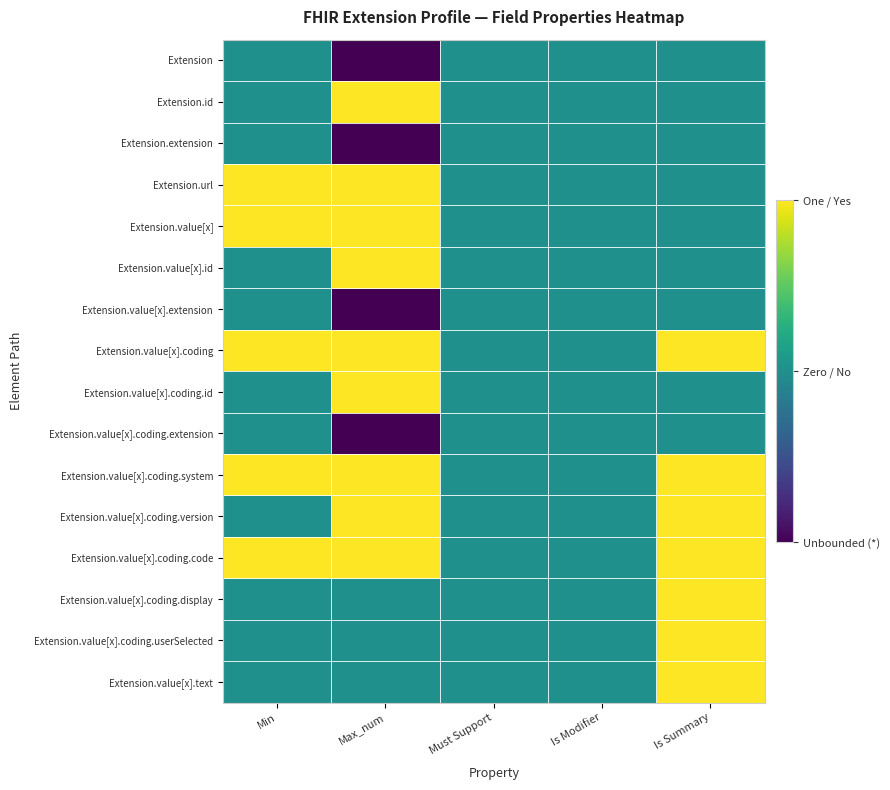

Reading left to right, extract all data points from this chart.

Extension: Min=0	Max_num=-1	Must Support=0	Is Modifier=0	Is Summary=0
Extension.id: Min=0	Max_num=1	Must Support=0	Is Modifier=0	Is Summary=0
Extension.extension: Min=0	Max_num=-1	Must Support=0	Is Modifier=0	Is Summary=0
Extension.url: Min=1	Max_num=1	Must Support=0	Is Modifier=0	Is Summary=0
Extension.value[x]: Min=1	Max_num=1	Must Support=0	Is Modifier=0	Is Summary=0
Extension.value[x].id: Min=0	Max_num=1	Must Support=0	Is Modifier=0	Is Summary=0
Extension.value[x].extension: Min=0	Max_num=-1	Must Support=0	Is Modifier=0	Is Summary=0
Extension.value[x].coding: Min=1	Max_num=1	Must Support=0	Is Modifier=0	Is Summary=1
Extension.value[x].coding.id: Min=0	Max_num=1	Must Support=0	Is Modifier=0	Is Summary=0
Extension.value[x].coding.extension: Min=0	Max_num=-1	Must Support=0	Is Modifier=0	Is Summary=0
Extension.value[x].coding.system: Min=1	Max_num=1	Must Support=0	Is Modifier=0	Is Summary=1
Extension.value[x].coding.version: Min=0	Max_num=1	Must Support=0	Is Modifier=0	Is Summary=1
Extension.value[x].coding.code: Min=1	Max_num=1	Must Support=0	Is Modifier=0	Is Summary=1
Extension.value[x].coding.display: Min=0	Max_num=0	Must Support=0	Is Modifier=0	Is Summary=1
Extension.value[x].coding.userSelected: Min=0	Max_num=0	Must Support=0	Is Modifier=0	Is Summary=1
Extension.value[x].text: Min=0	Max_num=0	Must Support=0	Is Modifier=0	Is Summary=1